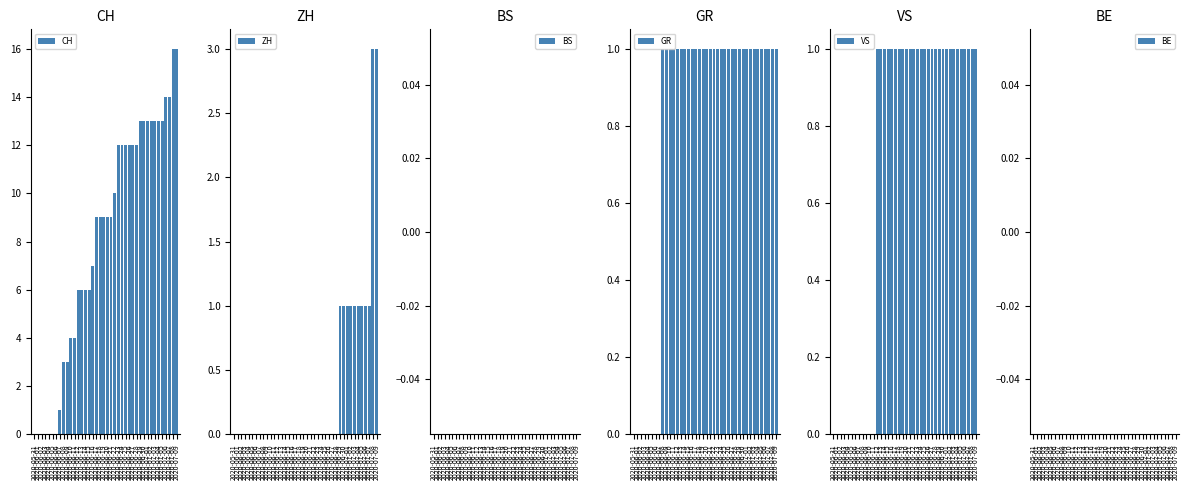

Reading left to right, what are all the values shown in this chart?

CH: 0	0	0	0	0	0	0	1	3	3	4	4	6	6	6	6	7	9	9	9	9	9	10	12	12	12	12	12	12	13	13	13	13	13	13	13	14	14	16	16
ZH: 0	0	0	0	0	0	0	0	0	0	0	0	0	0	0	0	0	0	0	0	0	0	0	0	0	0	0	0	0	1	1	1	1	1	1	1	1	1	3	3
BS: 0	0	0	0	0	0	0	0	0	0	0	0	0	0	0	0	0	0	0	0	0	0	0	0	0	0	0	0	0	0	0	0	0	0	0	0	0	0	0	0
GR: 0	0	0	0	0	0	0	0	1	1	1	1	1	1	1	1	1	1	1	1	1	1	1	1	1	1	1	1	1	1	1	1	1	1	1	1	1	1	1	1
VS: 0	0	0	0	0	0	0	0	0	0	0	0	1	1	1	1	1	1	1	1	1	1	1	1	1	1	1	1	1	1	1	1	1	1	1	1	1	1	1	1
BE: 0	0	0	0	0	0	0	0	0	0	0	0	0	0	0	0	0	0	0	0	0	0	0	0	0	0	0	0	0	0	0	0	0	0	0	0	0	0	0	0